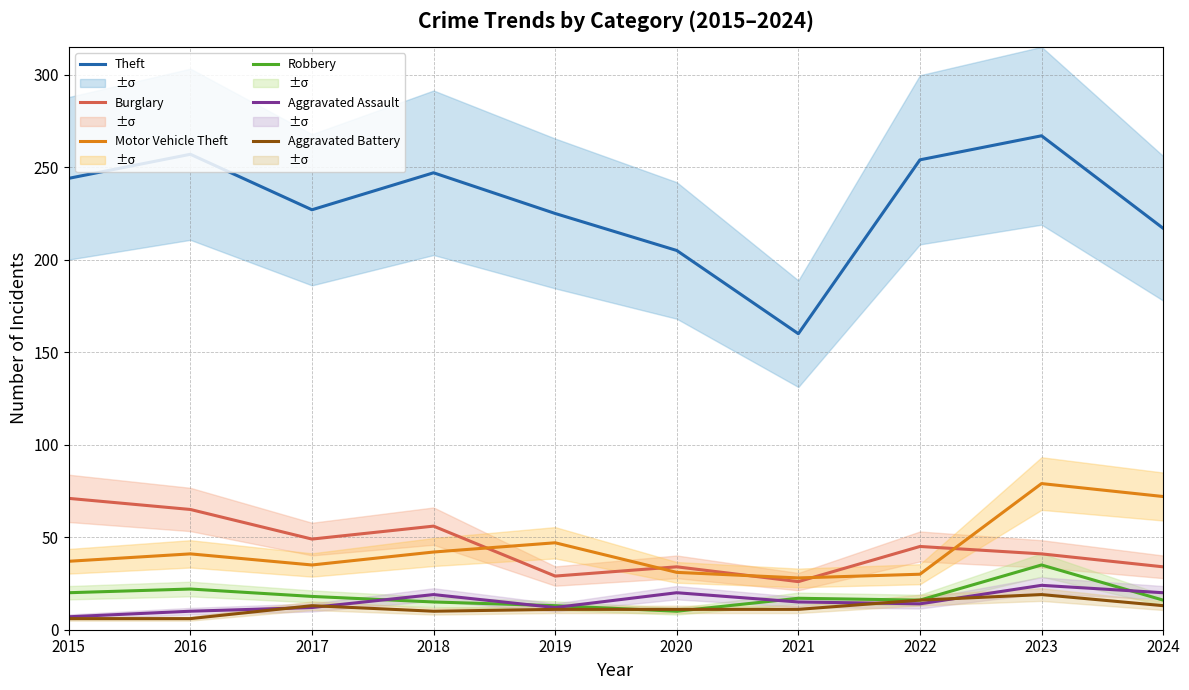

Which label corresponds to the smallest value in the chart?

2015